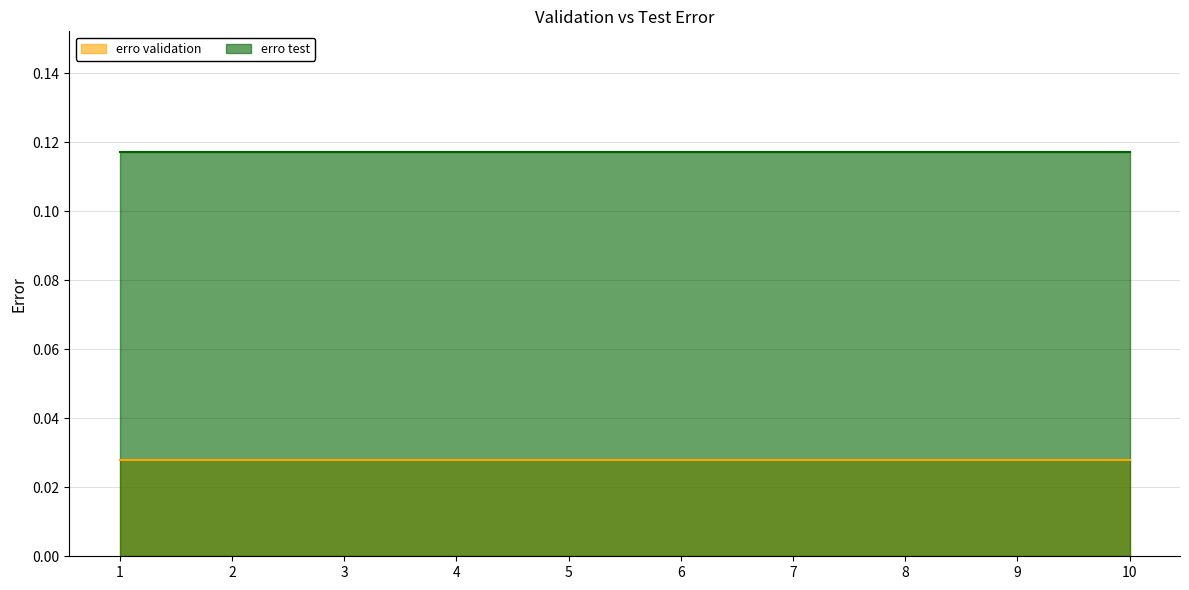

How many lines are shown in the chart?

2